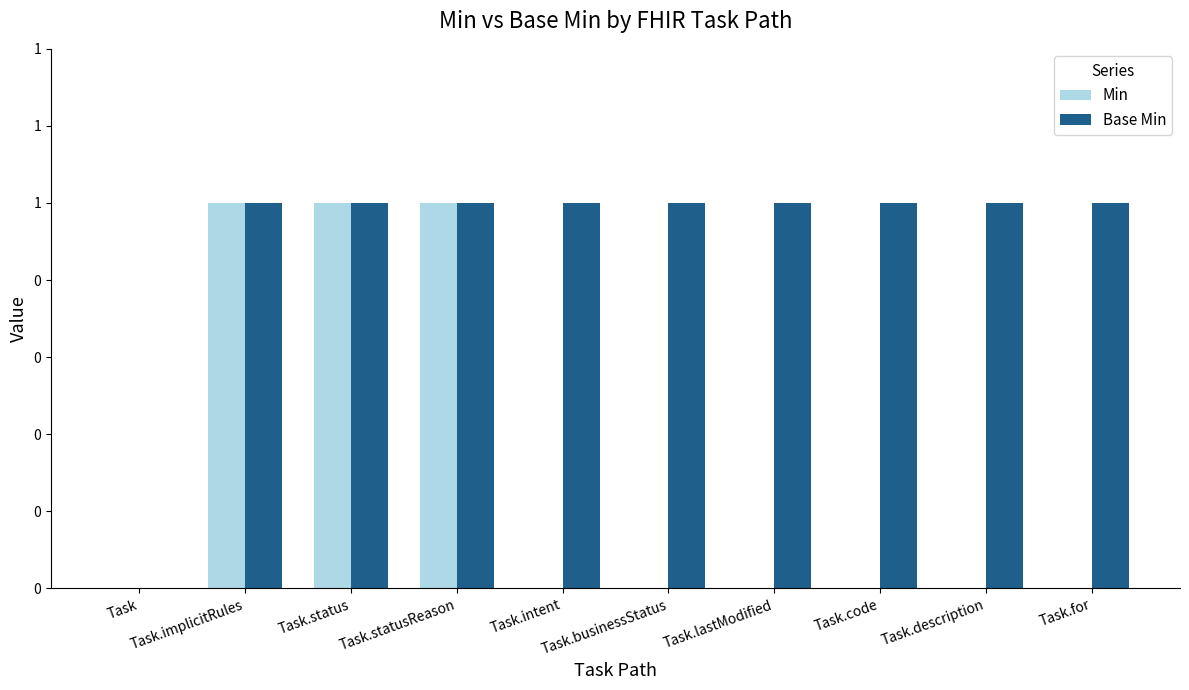

True or false: Base Min has a value of 1 at Task.

False